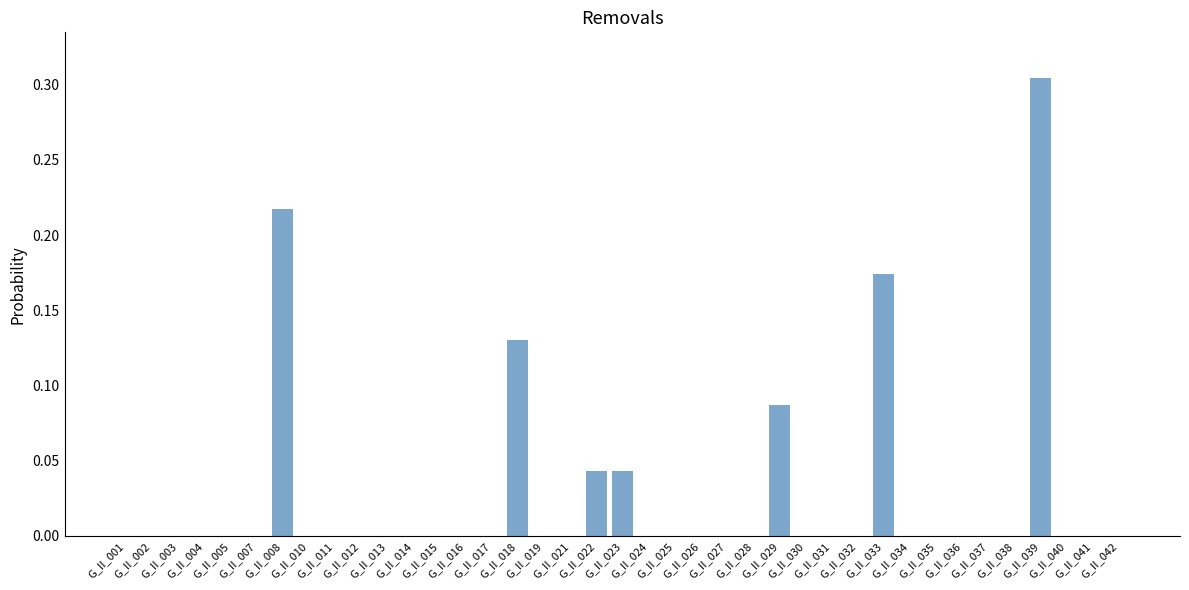

List the labels in order of value, smallest first.

G_II_001, G_II_002, G_II_003, G_II_004, G_II_005, G_II_007, G_II_010, G_II_011, G_II_012, G_II_013, G_II_014, G_II_015, G_II_016, G_II_017, G_II_019, G_II_021, G_II_024, G_II_025, G_II_026, G_II_027, G_II_028, G_II_030, G_II_031, G_II_032, G_II_034, G_II_035, G_II_036, G_II_037, G_II_038, G_II_040, G_II_041, G_II_042, G_II_022, G_II_023, G_II_029, G_II_018, G_II_033, G_II_008, G_II_039